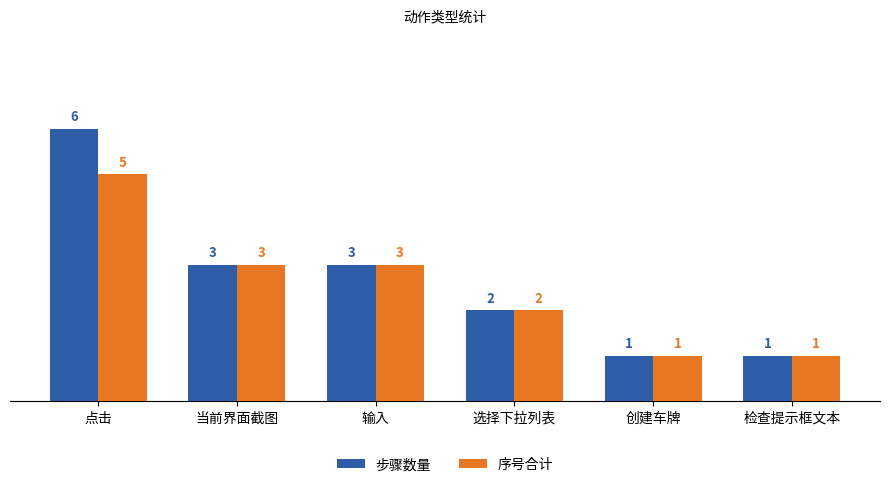

What is the difference between the 序号合计 values at 创建车牌 and 点击?

4